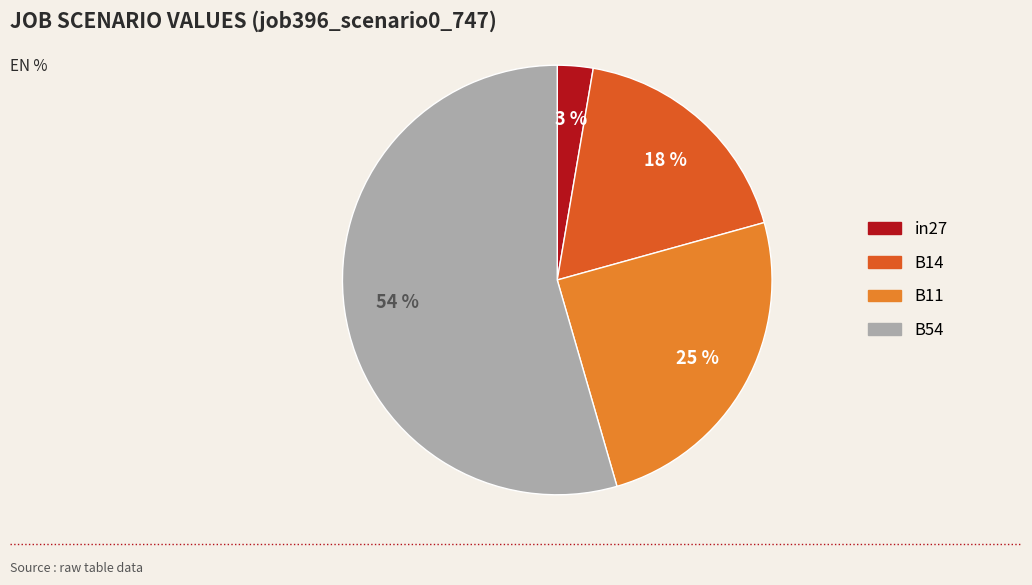

To the nearest percent, what is the average slice percentage?

25%